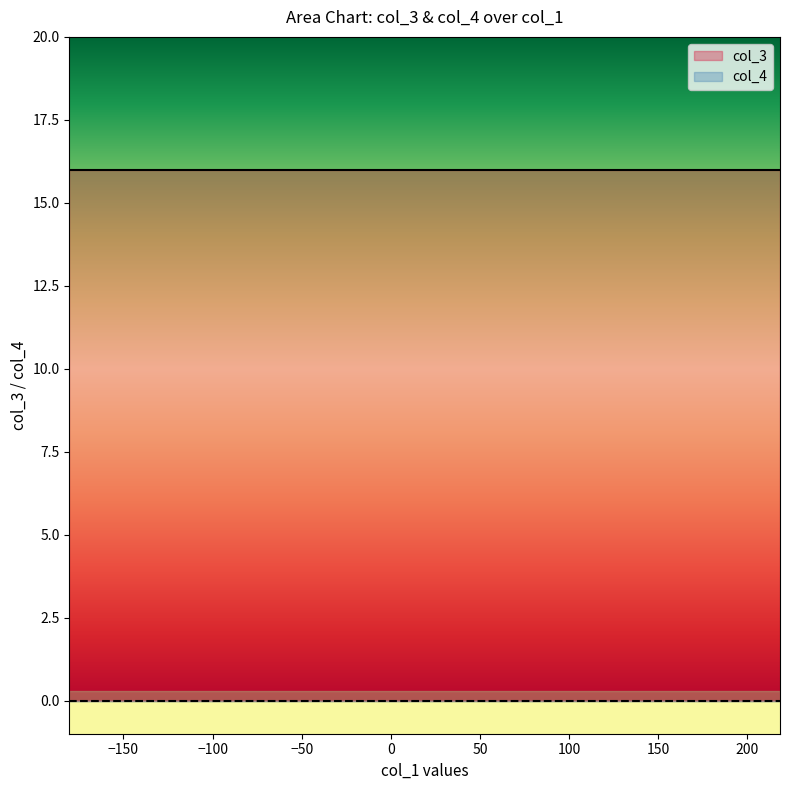

Between 0 and 1, which series saw the biggest shift?

col_3